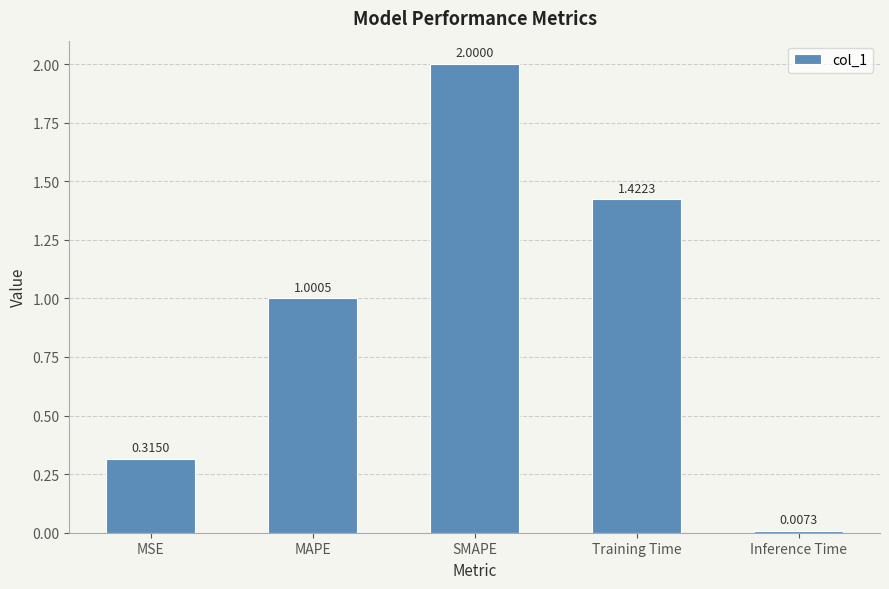

Which category has the highest value across all series?

SMAPE